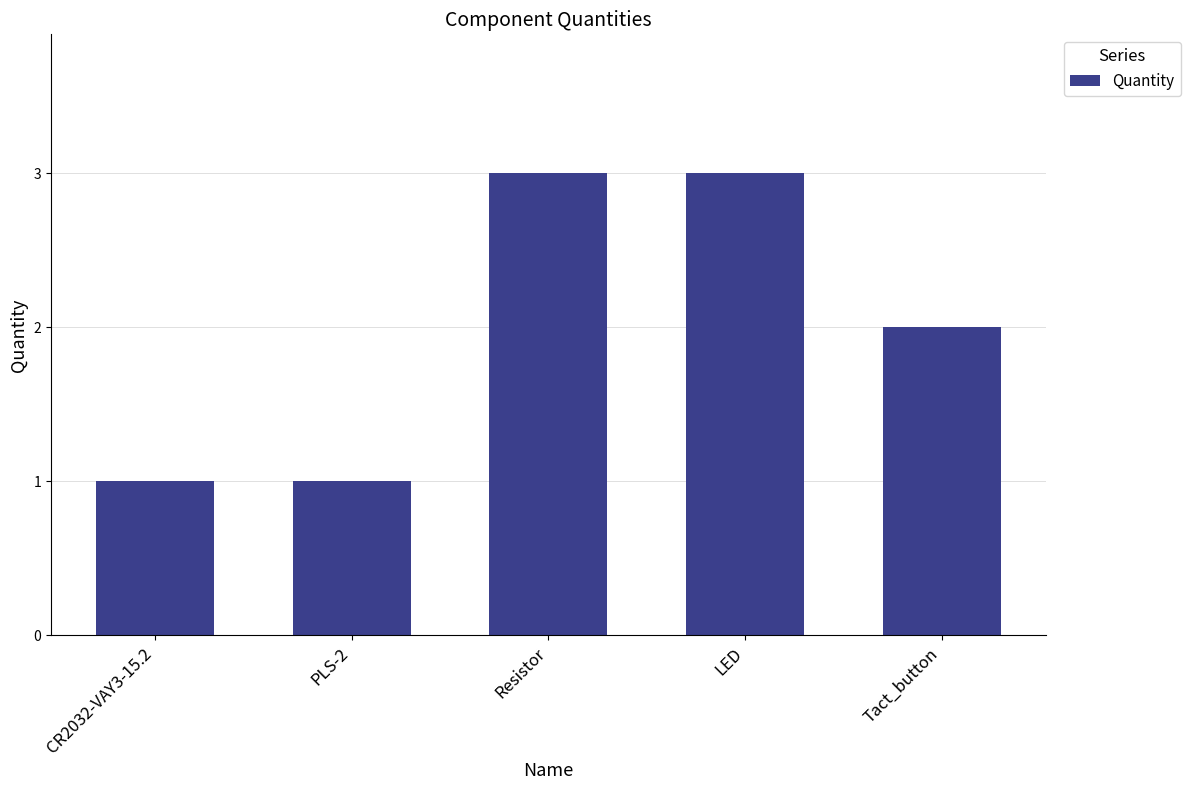

What is the label of the 2nd bar from the right?

LED